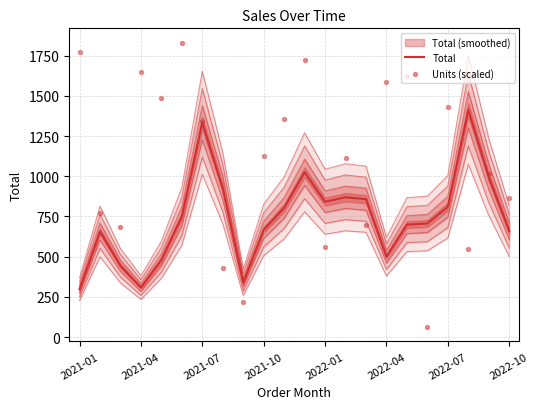

What is the total value across all series at 16?

2322.4